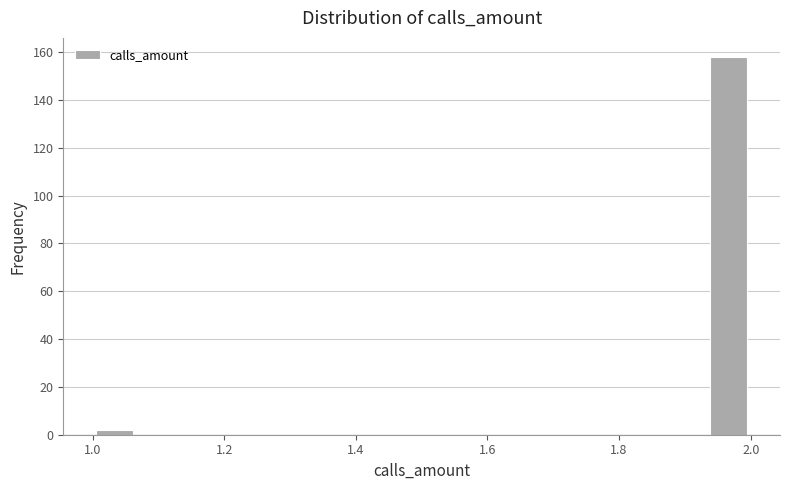

Read against the x-axis, roughly where is the centre of the tallest bar?

1.96